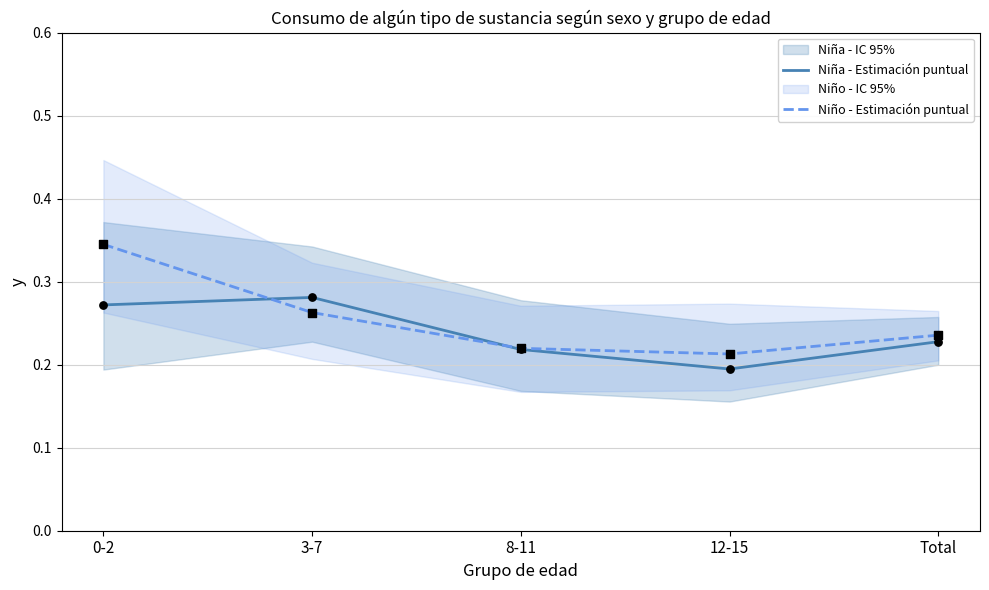

Is the value of Niño - Estimación puntual at 8-11 greater than the value of Niña - Estimación puntual at 0-2?

No